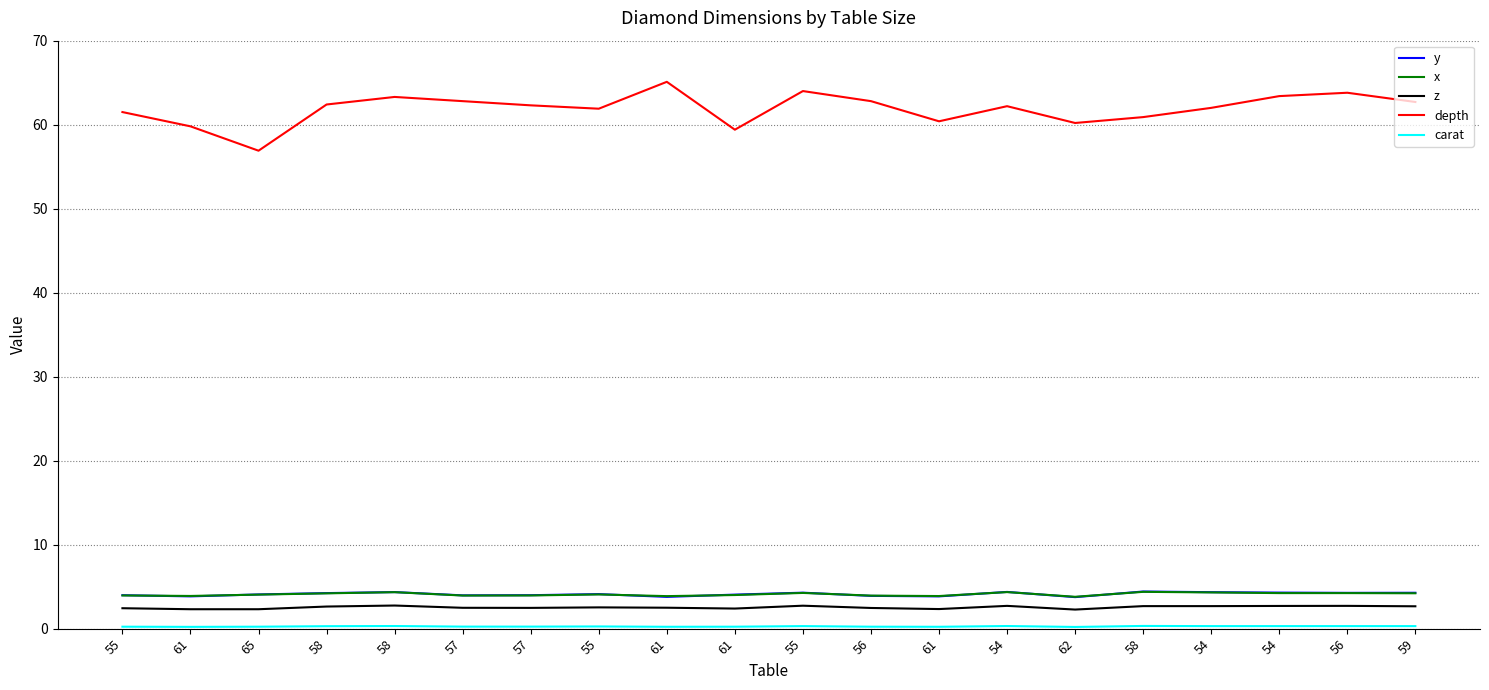

The depth series shows 94.8 at 55. True or false?

False